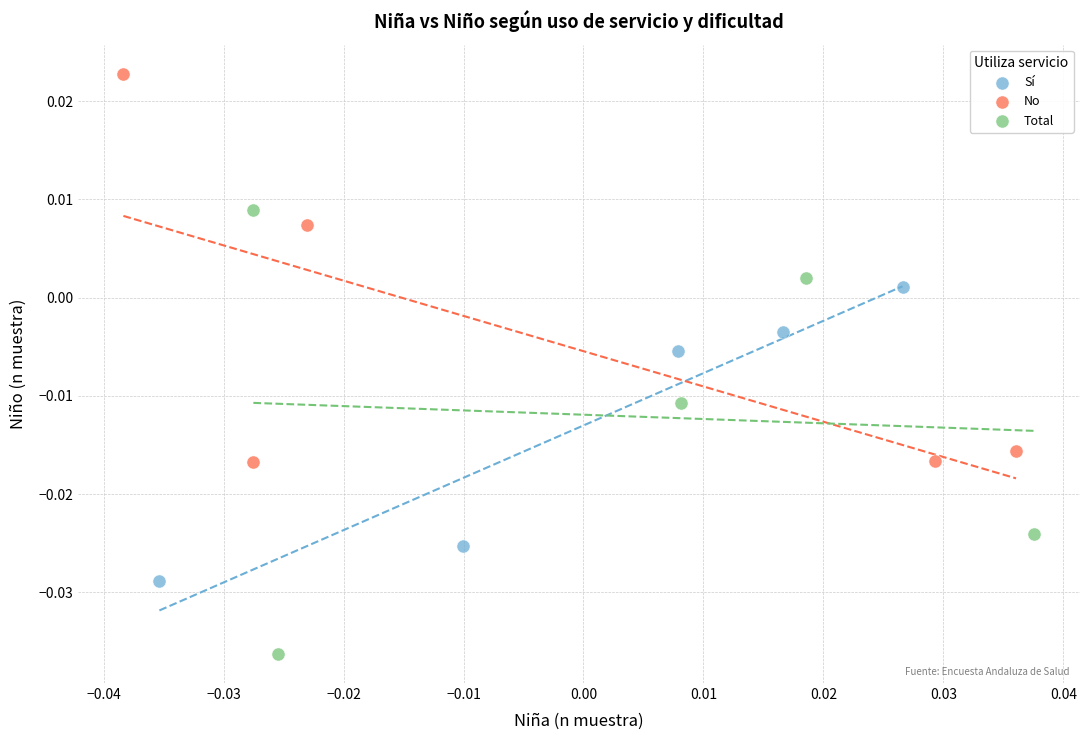

Which series reaches the maximum Y coordinate?

No